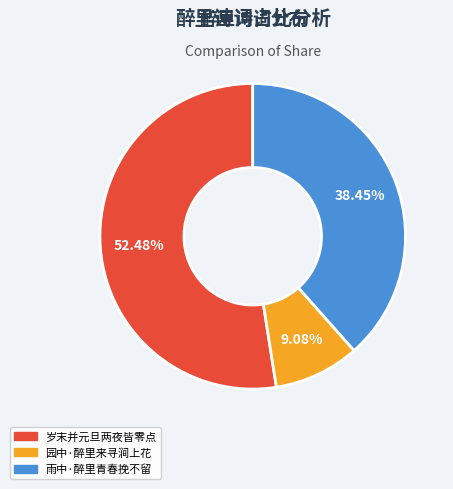

What is the majority slice?

岁末并元旦两夜皆零点